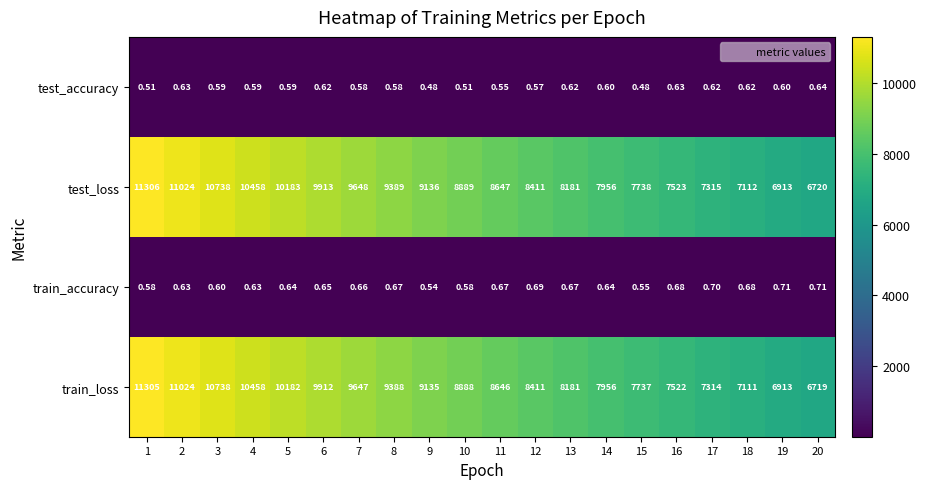

At how many categories does at least one series exceed 103?

20